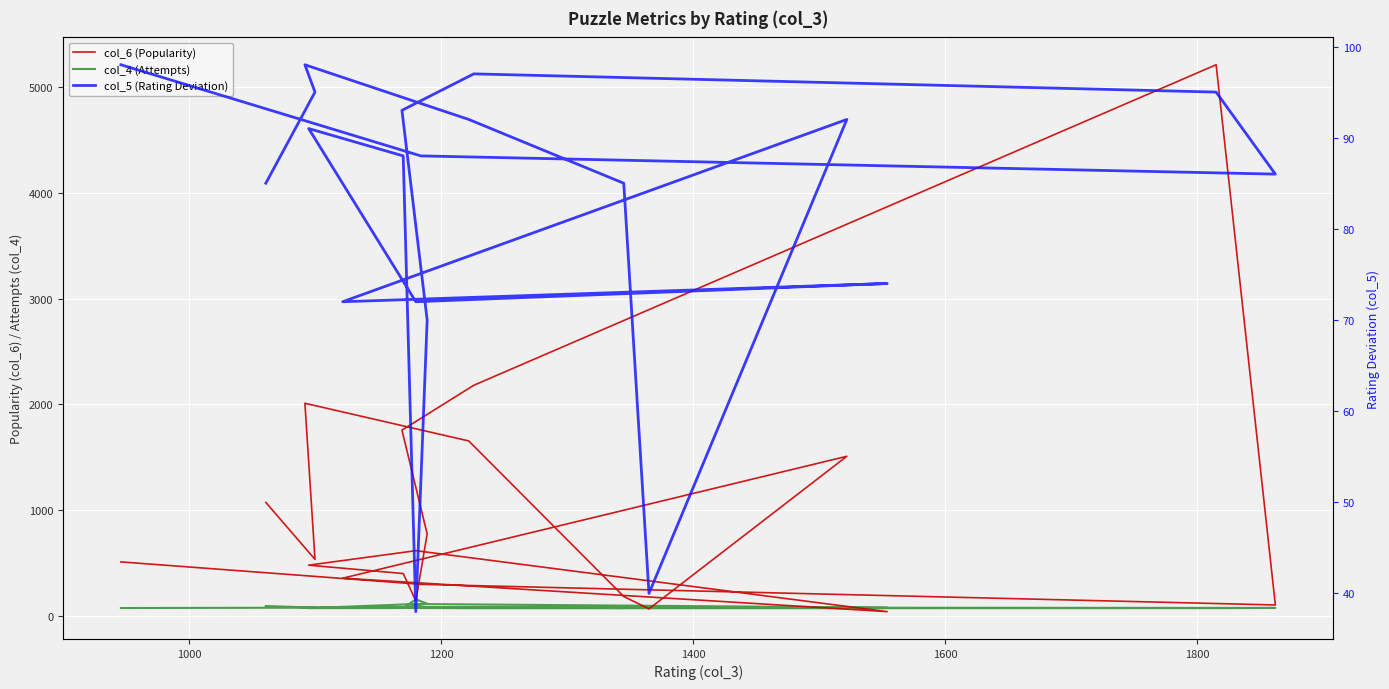

How many intersections are there between col_5 (Rating Deviation) and col_4 (Attempts)?

7